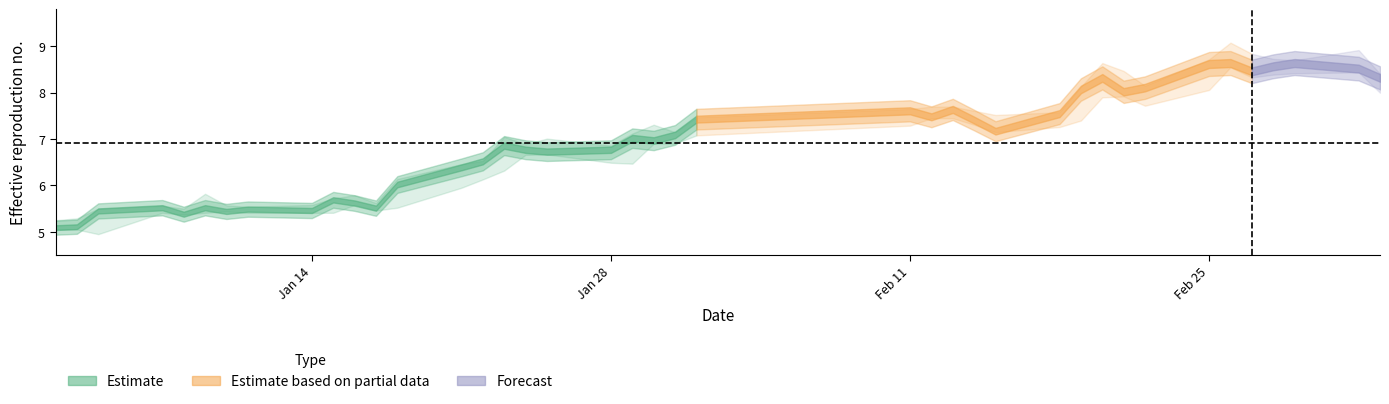

Read the close value at 2019-01-22.

6.5